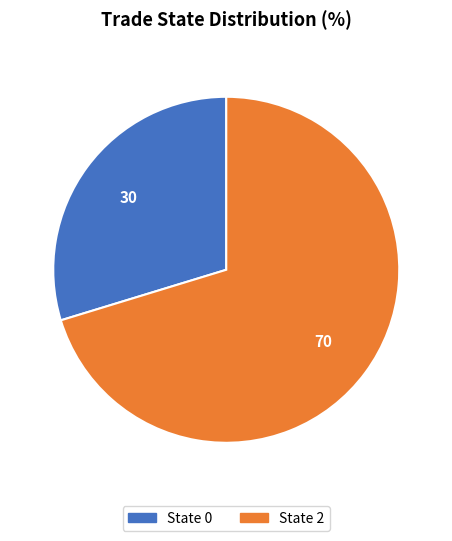

Which category has the biggest portion of the pie?

State 2